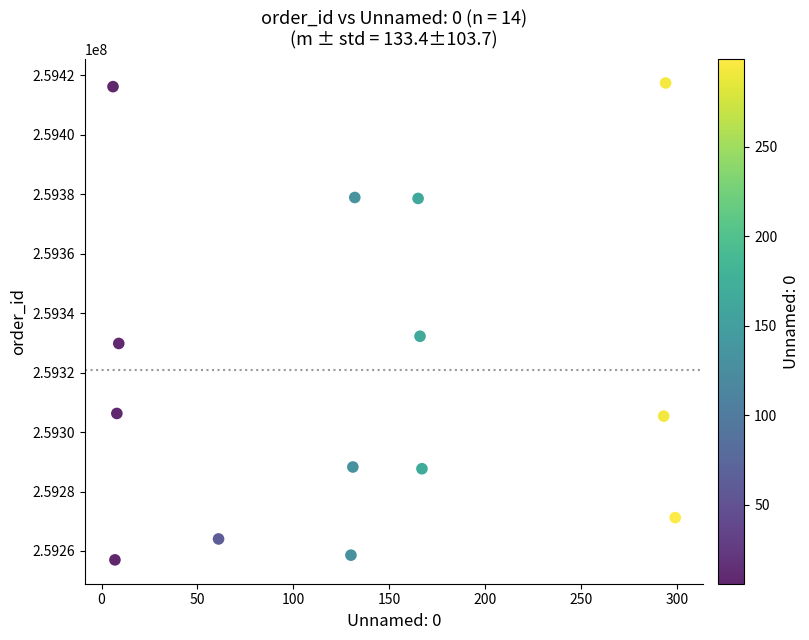

What Y value in the scatter plot is closest to 259337237?

259332250